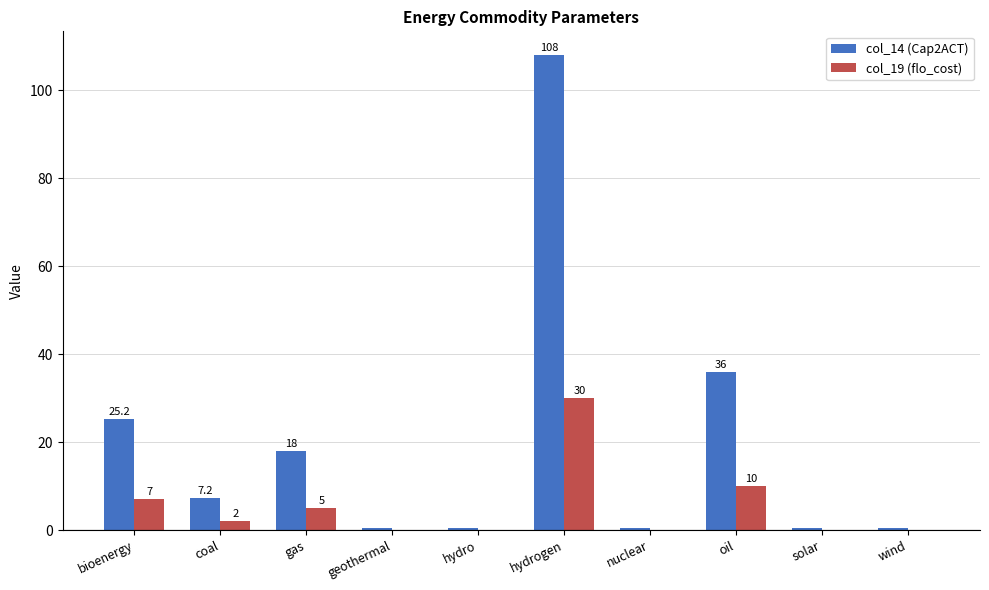

What is the sum of the col_14 (Cap2ACT) values at solar and geothermal?

0.7